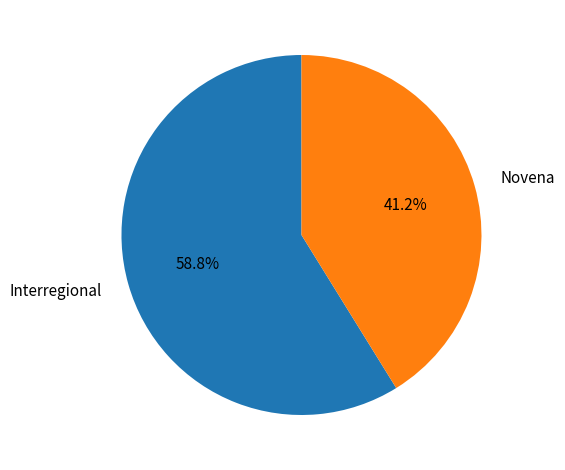

Combined, do Novena and Interregional account for over 50%?

Yes